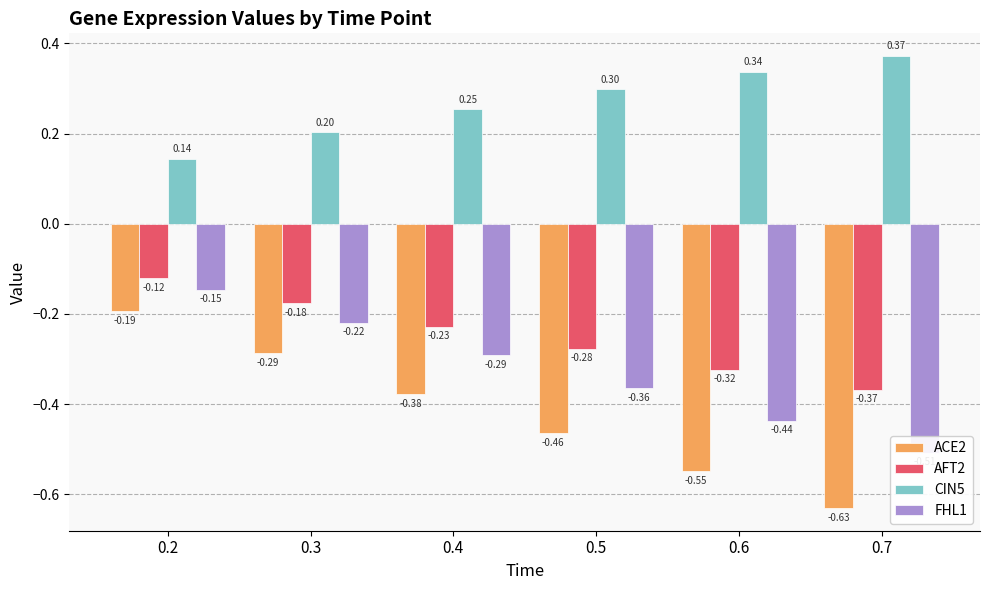

How many bars are there in total?

24